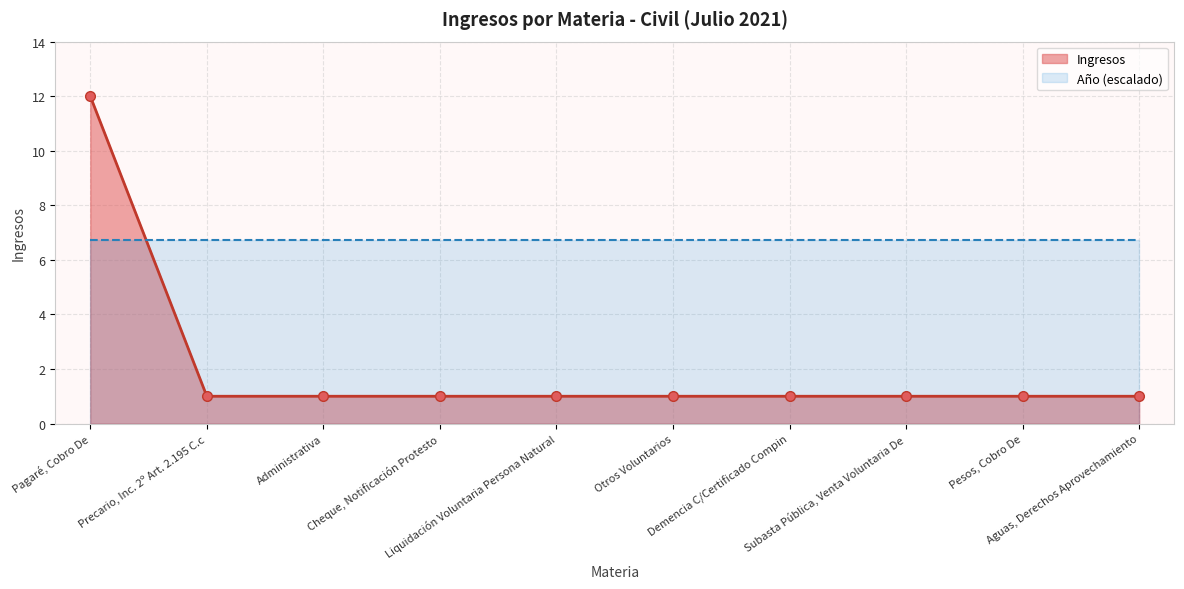

Which category has the highest value across all series?

Pagaré, Cobro De